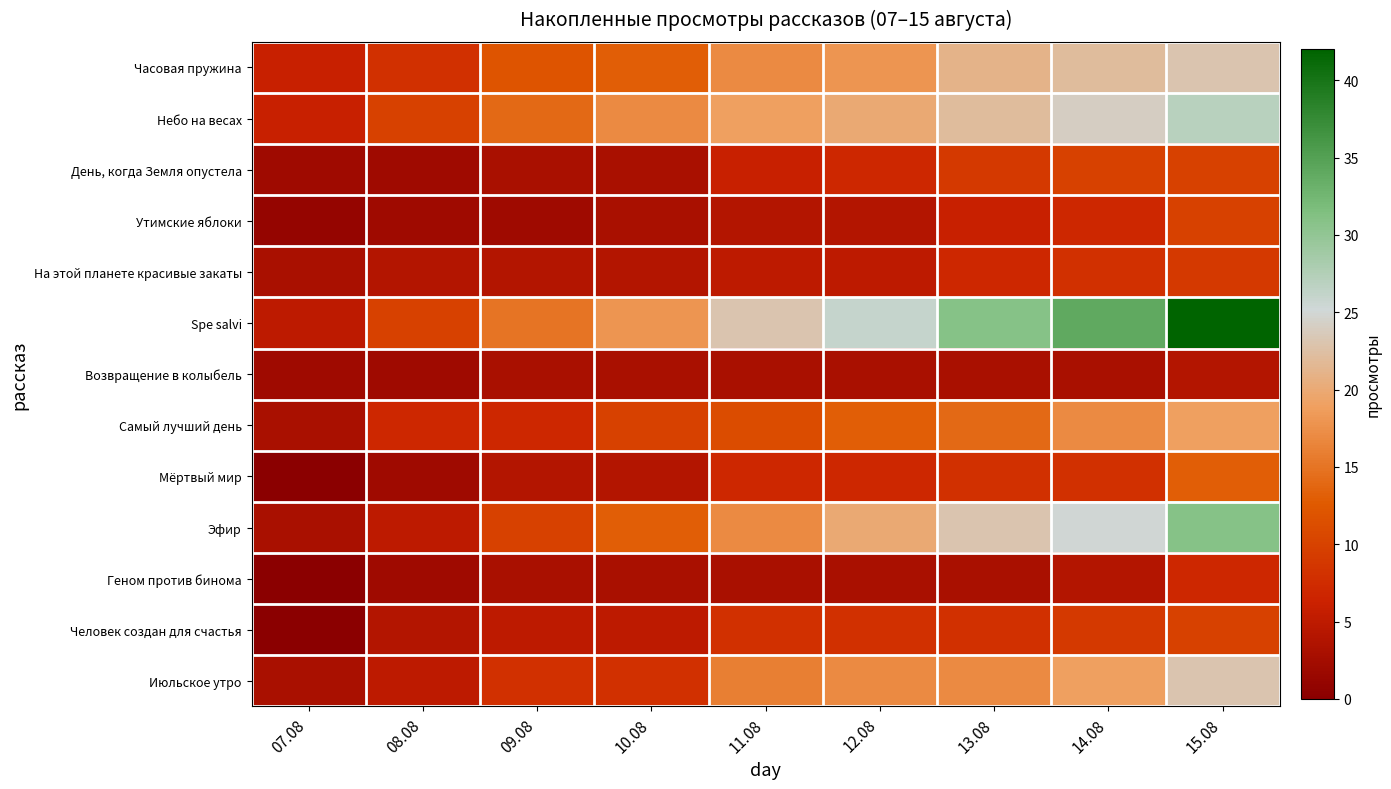

Which category has the highest value across all series?

15.08